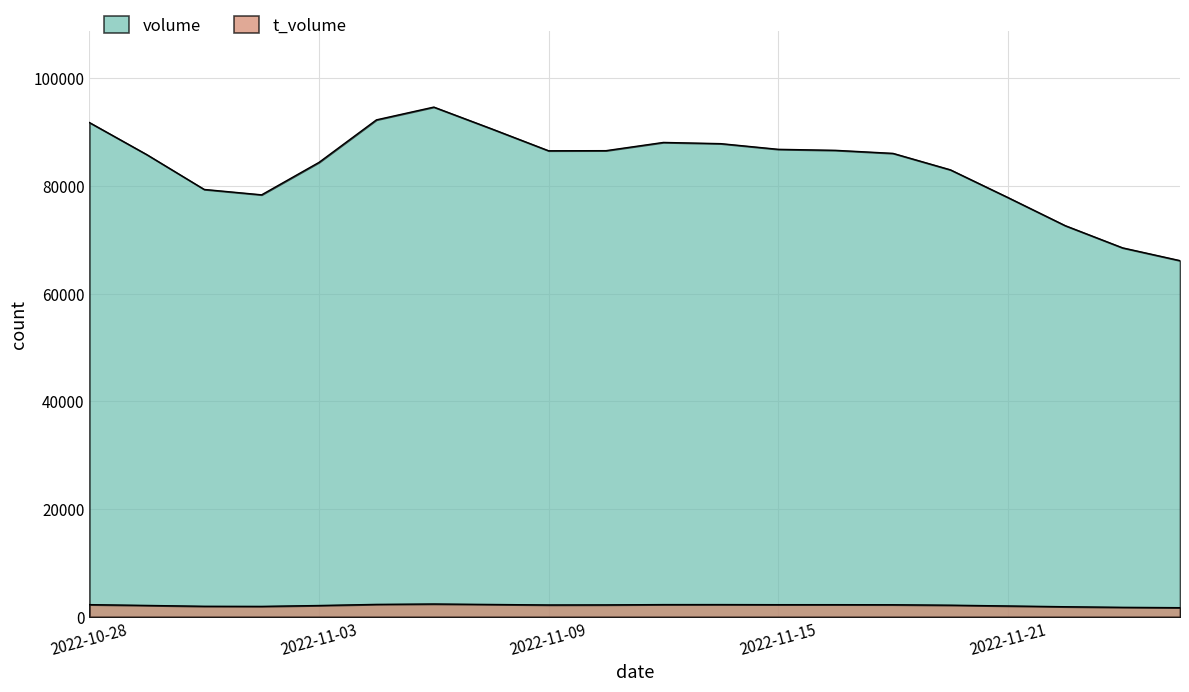

Where does the volume series first go above 80439?

2022-10-28